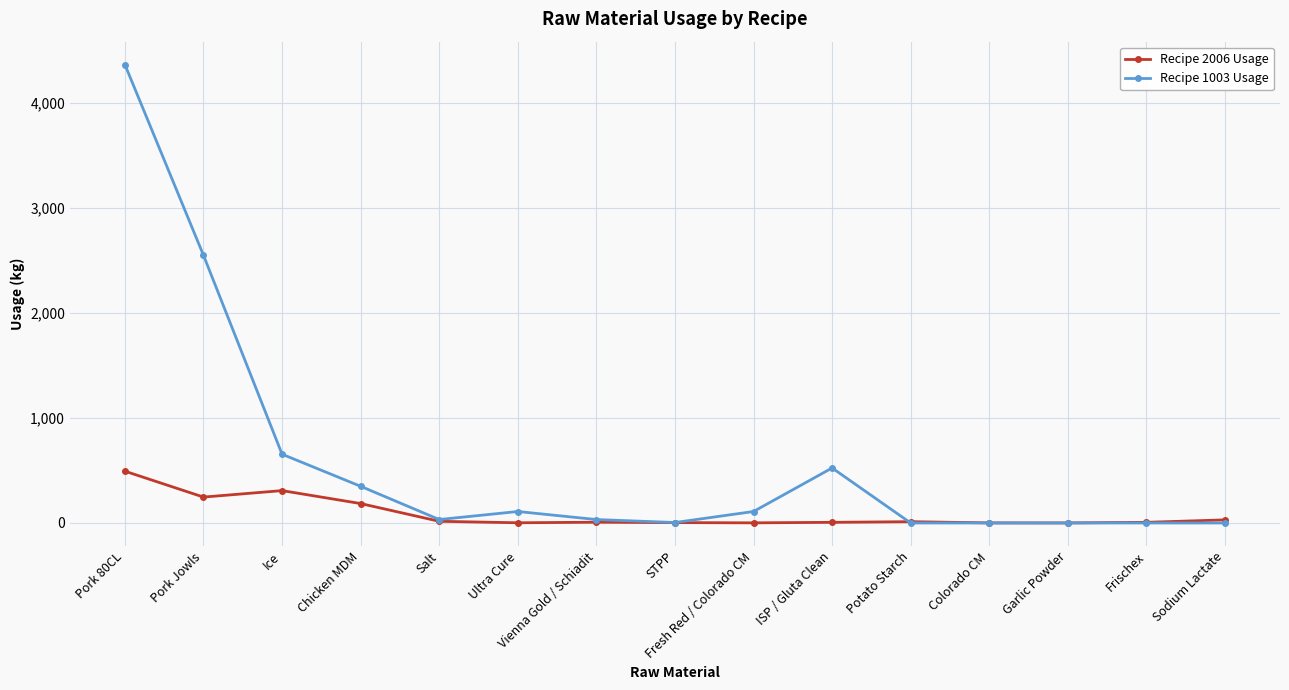

What is the spread (max minus min) of values at Frischex?

6.2